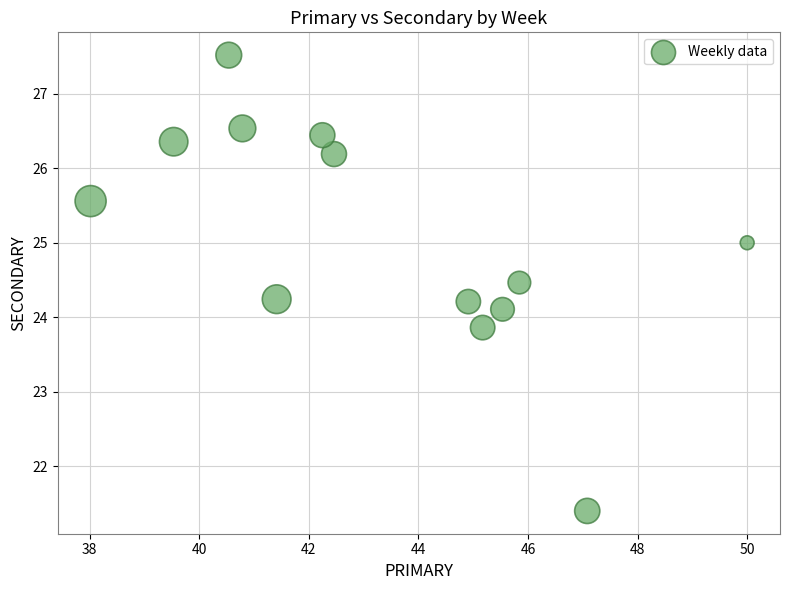

List the coordinates of all points as (Y, X) pairs, reading left to right.

(25.6, 38.0)  (26.4, 39.5)  (27.5, 40.5)  (26.5, 40.8)  (24.2, 41.4)  (26.4, 42.2)  (26.2, 42.5)  (24.2, 44.9)  (23.9, 45.2)  (24.1, 45.5)  (24.5, 45.8)  (21.4, 47.1)  (25.0, 50.0)